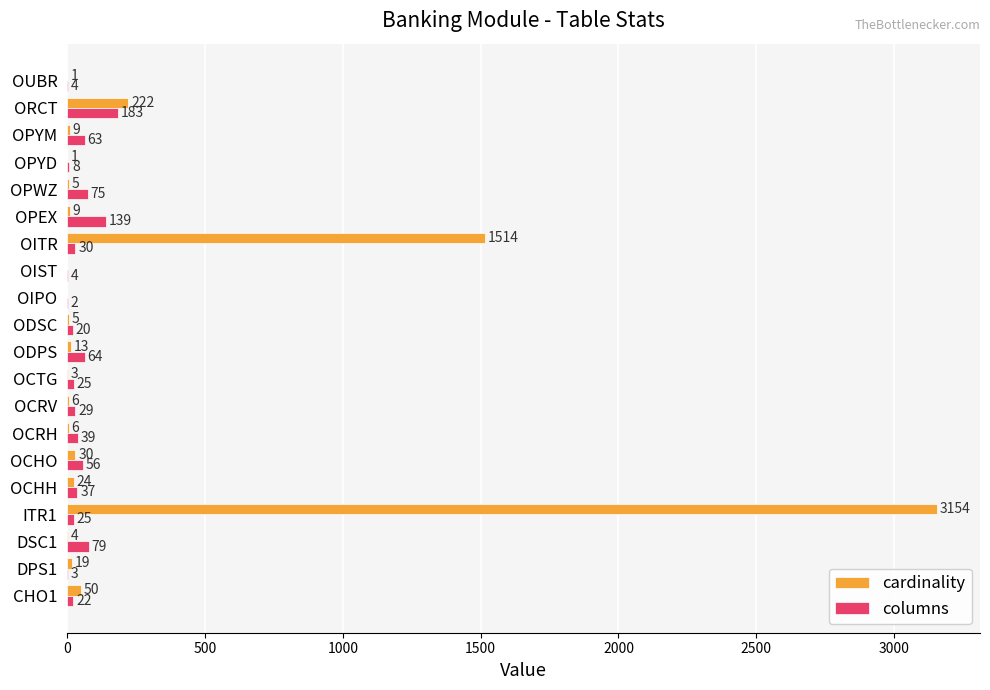

What is the sum of all cardinality values?

5075